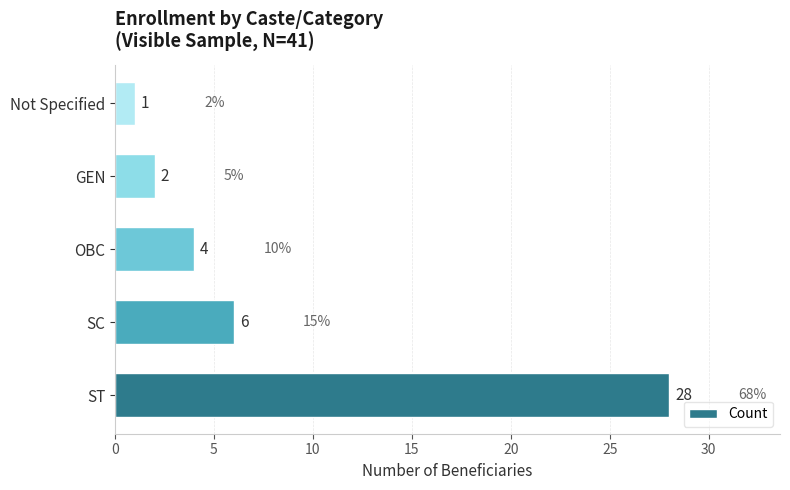

List the labels in order of value, smallest first.

Not Specified, GEN, OBC, SC, ST